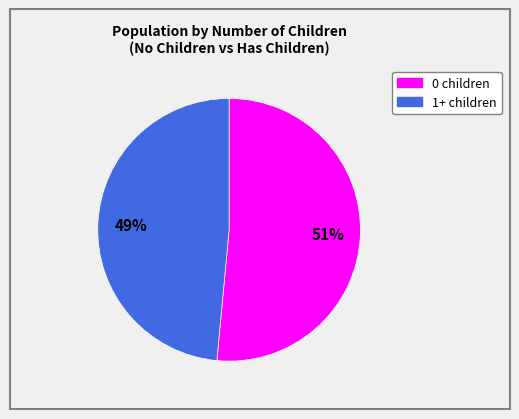

Count the number of slices in the pie.

2